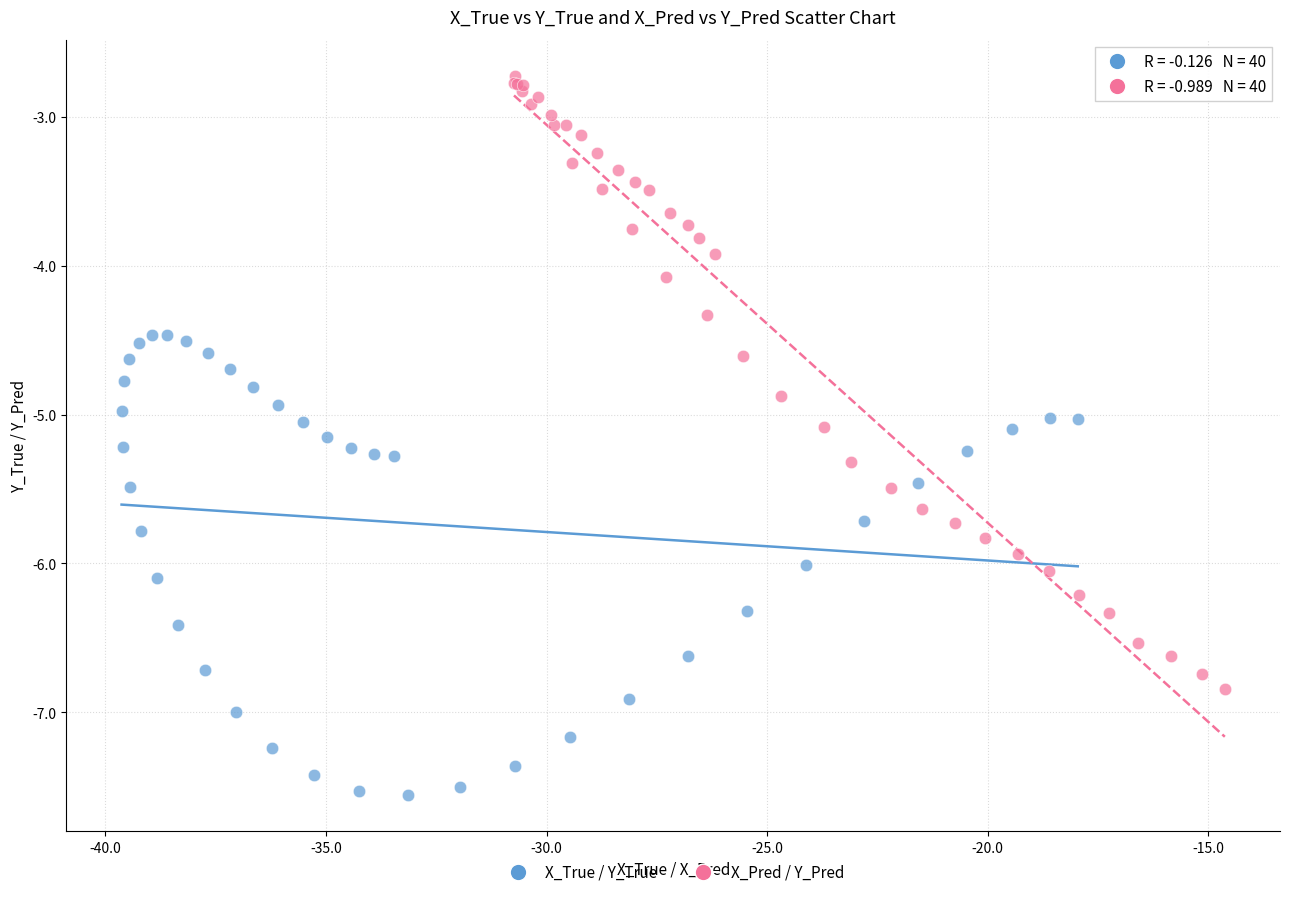

Which series has the widest spread of Y values?

X_Pred / Y_Pred